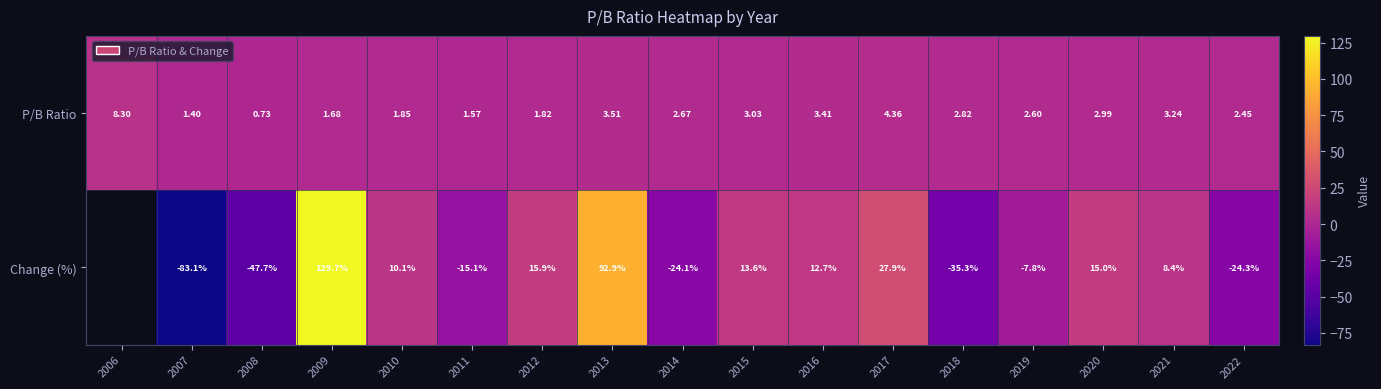

Between 2007 and 2013, which series saw the biggest shift?

Change (%)